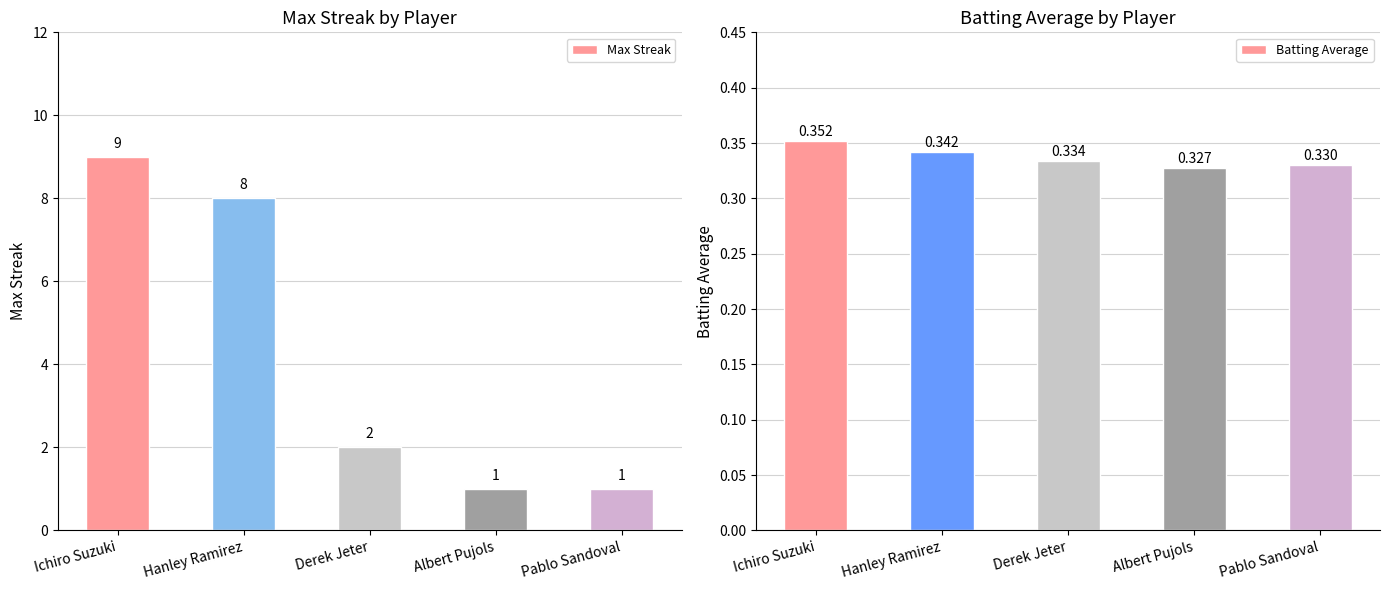

What is the sum of the Max Streak values at Ichiro Suzuki and Albert Pujols?

10